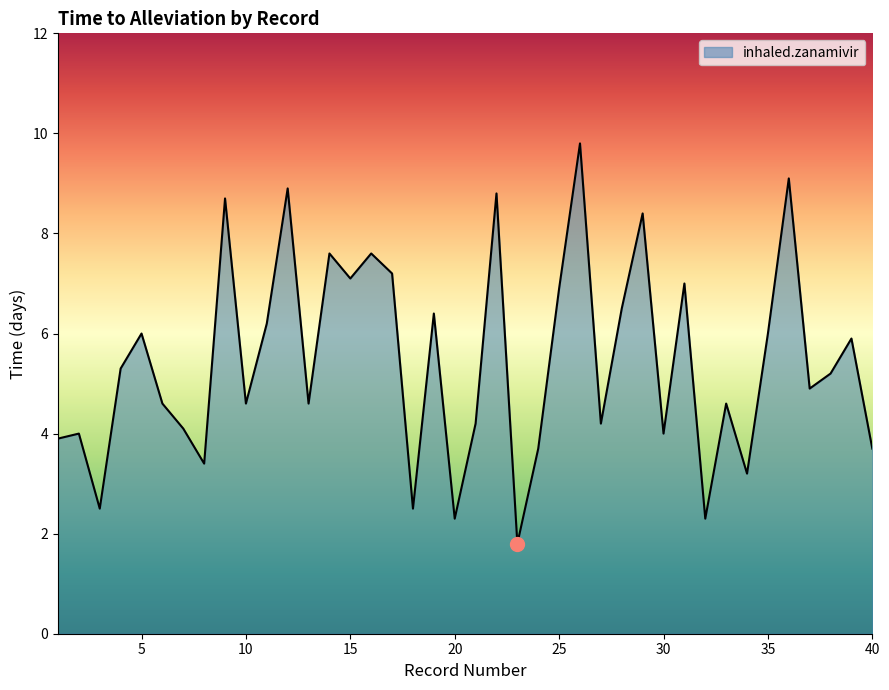

What is the sum of all values?

217.7